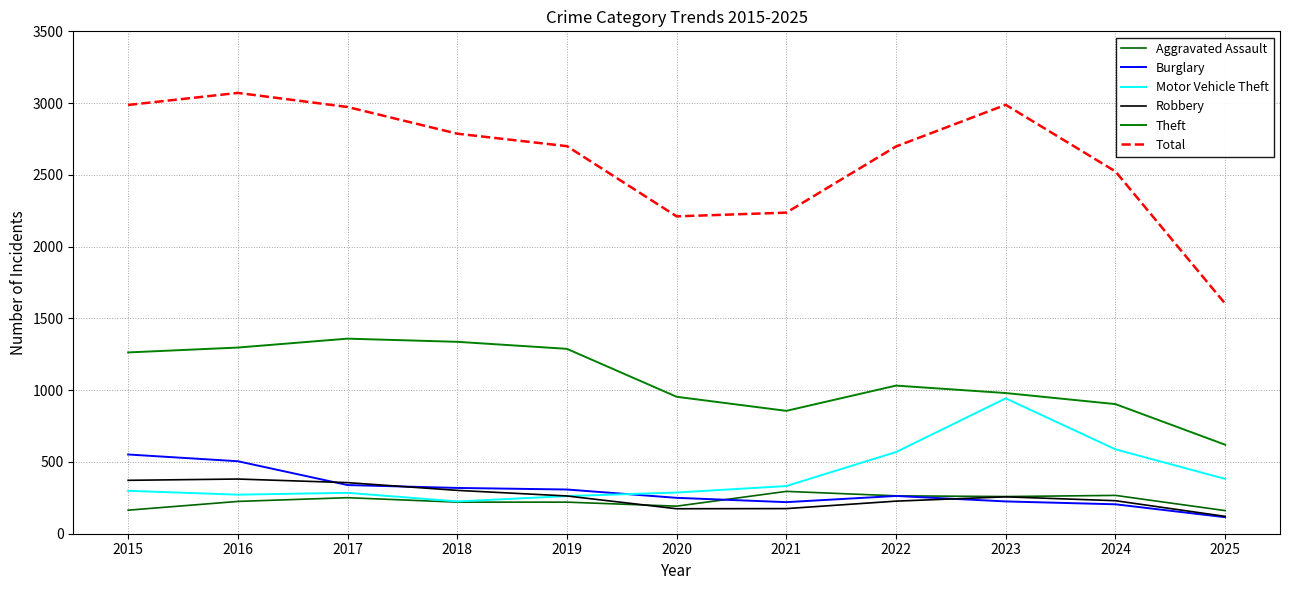

At which category does Burglary reach its first local peak?

2022